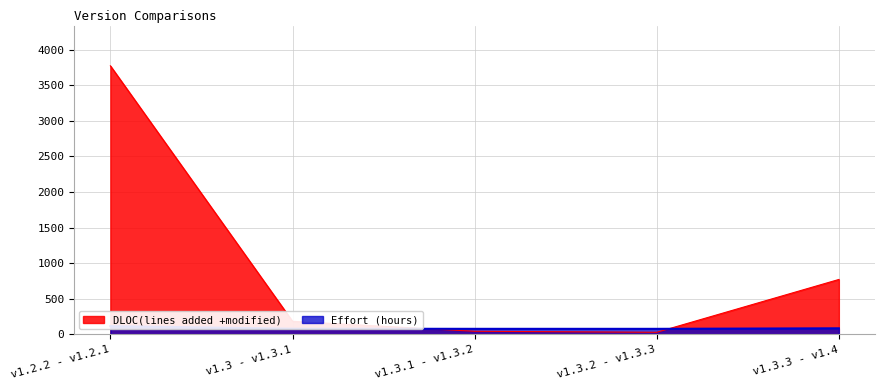

Rank the series by their average value, from highest to lowest.

DLOC(lines added +modified), Effort (hours)